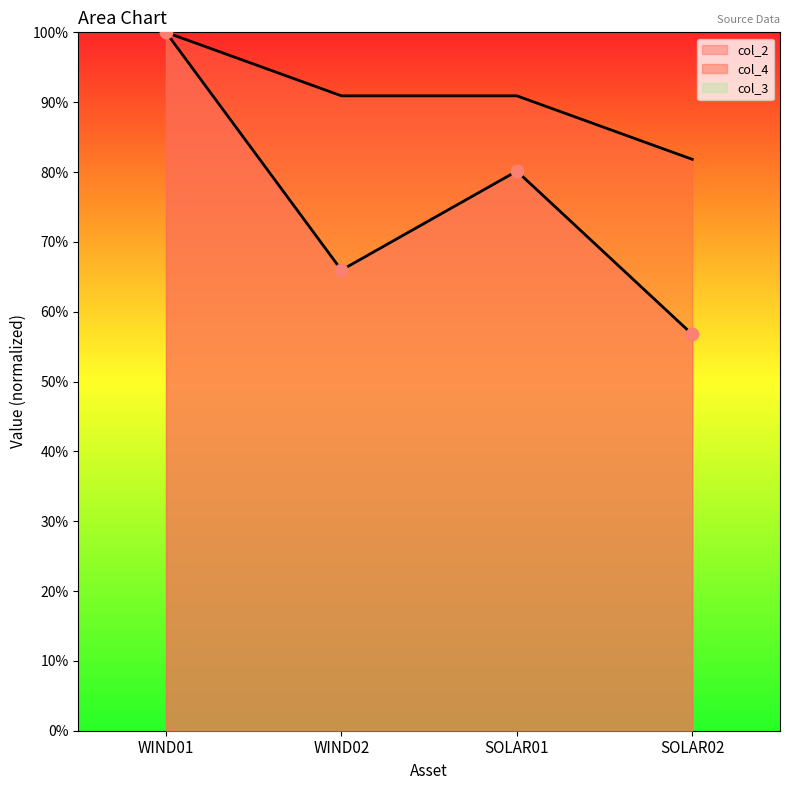

At how many categories does at least one series exceed 0?

4